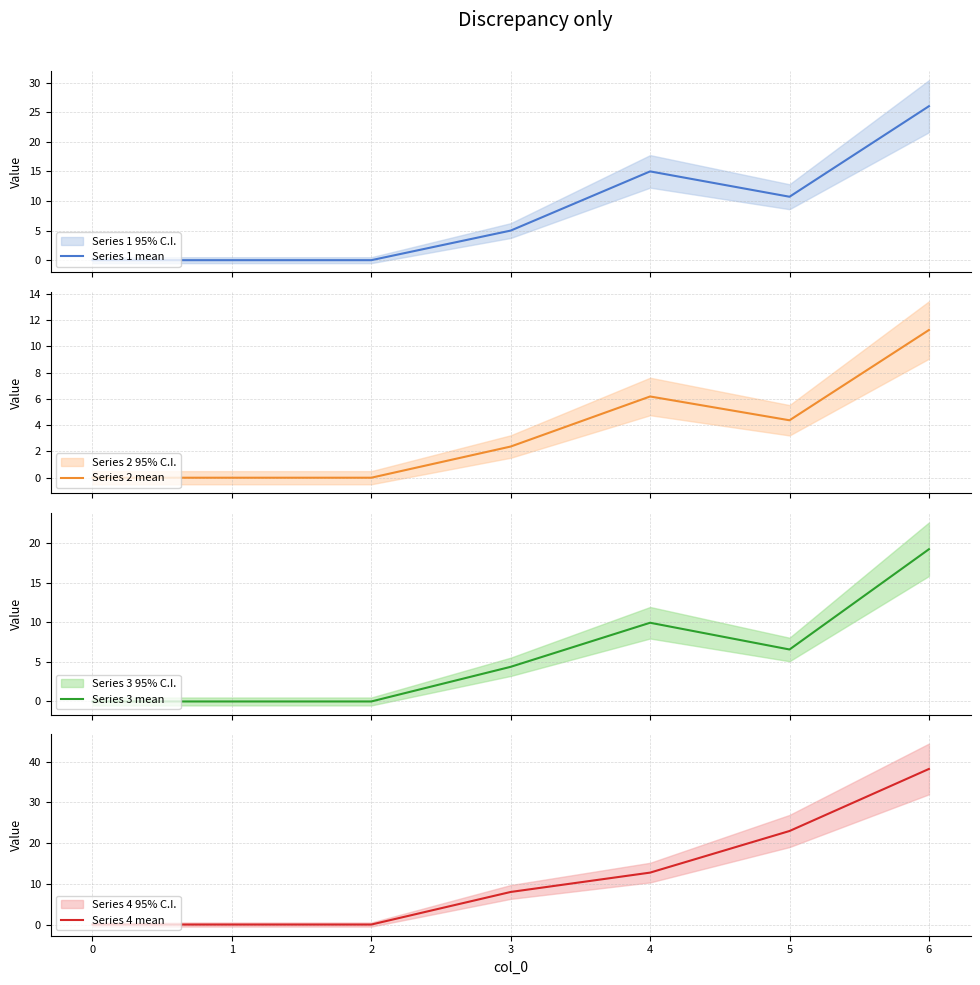

What are all the series names shown in the legend?

Series 1 mean, Series 2 mean, Series 3 mean, Series 4 mean